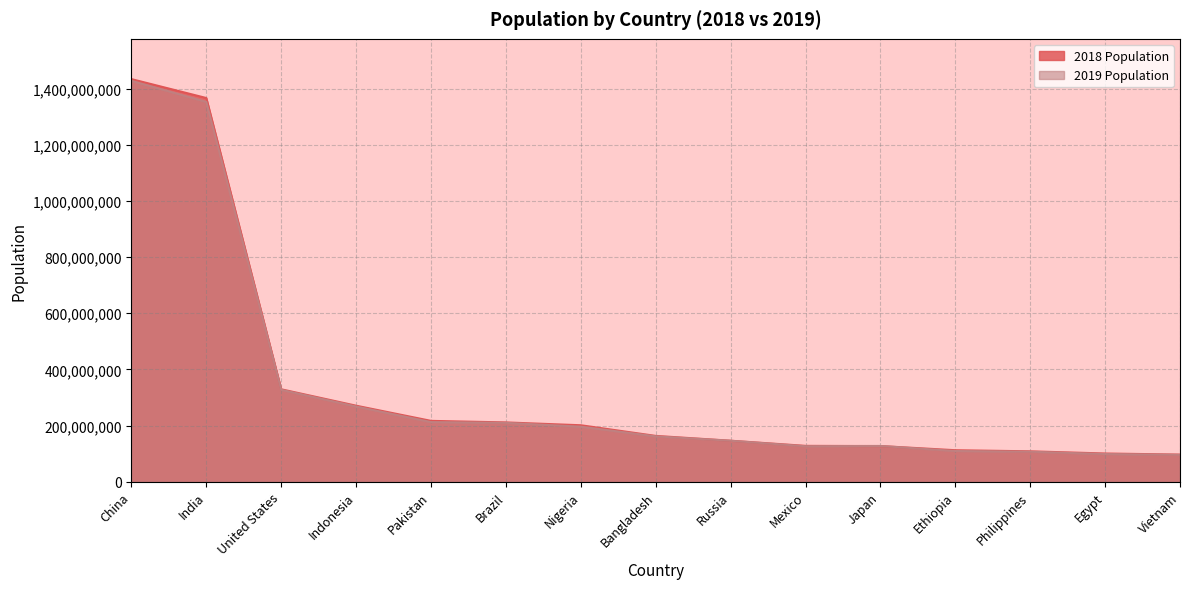

At which label is 2018 Population closest to 765122896?

United States